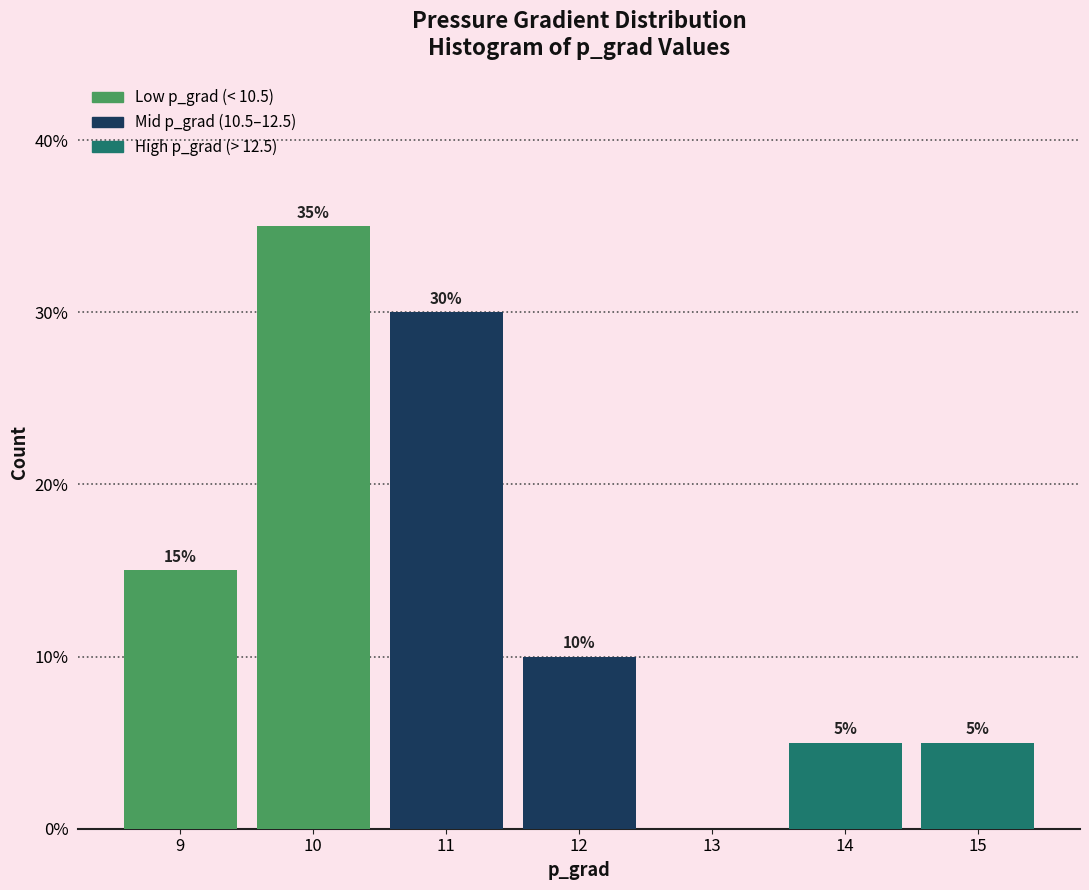

Which range on the x-axis has the tallest bar?

9.5 to 10.5